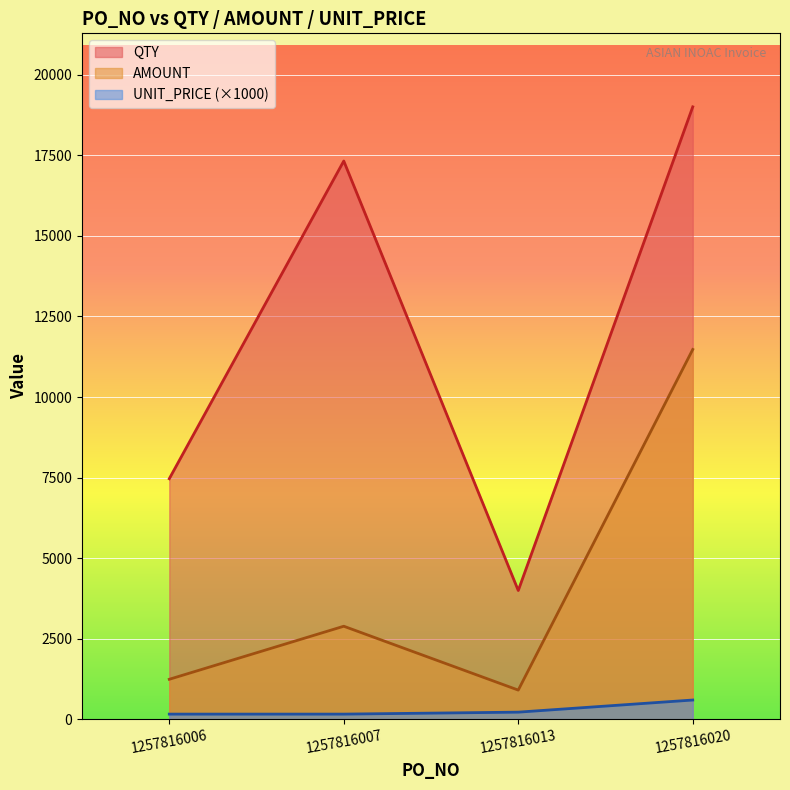

Which has a higher value, 1257816006 or 1257816020?

1257816020